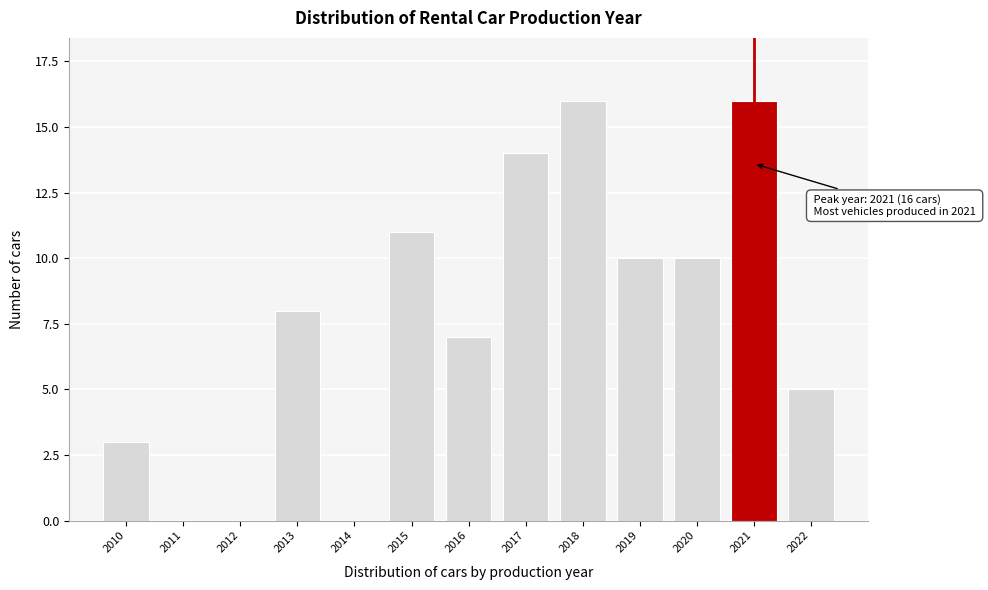

Reading left to right, list all the values displayed in this chart.

2010=3	2011=0	2012=0	2013=8	2014=0	2015=11	2016=7	2017=14	2018=16	2019=10	2020=10	2021=16	2022=5